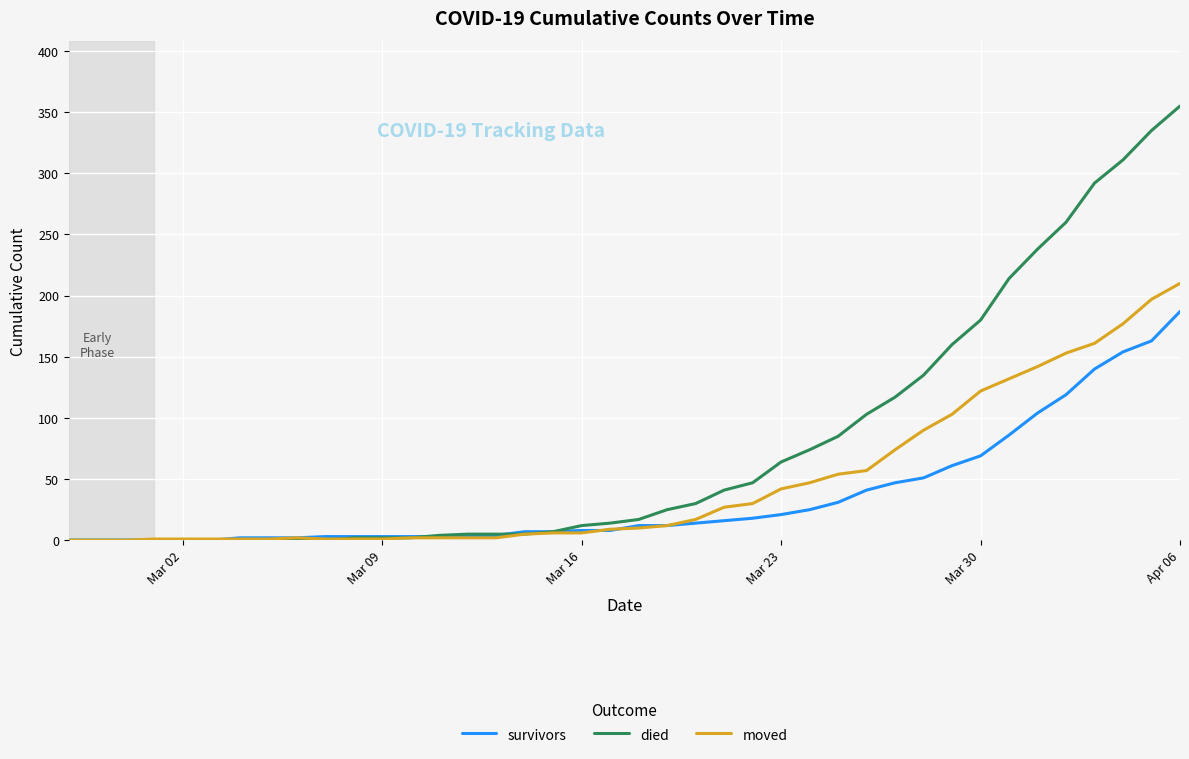

Rank the series by their average value, from highest to lowest.

died, moved, survivors